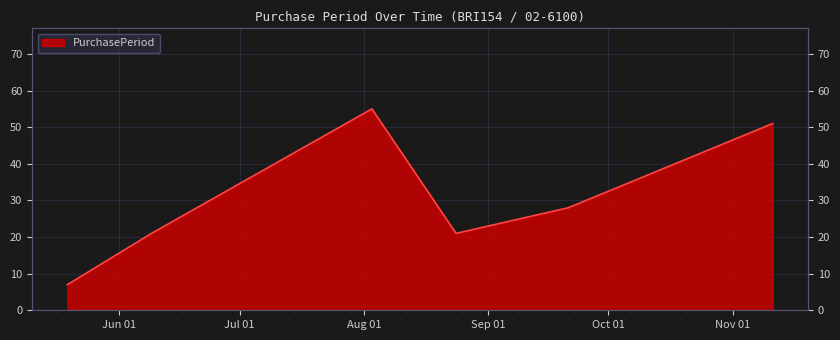

Read the value at 2015-06-09, to the nearest 5.

20